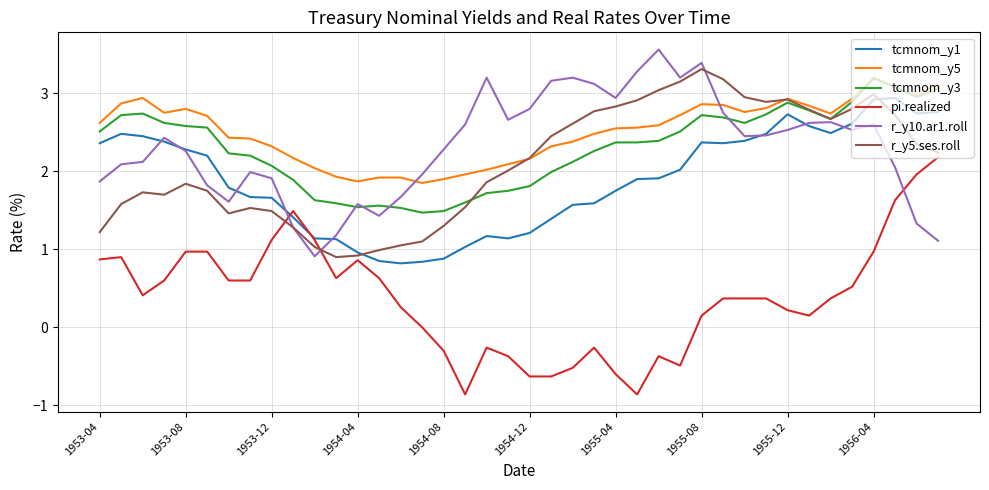

Which series has the largest total across all categories?

tcmnom_y5